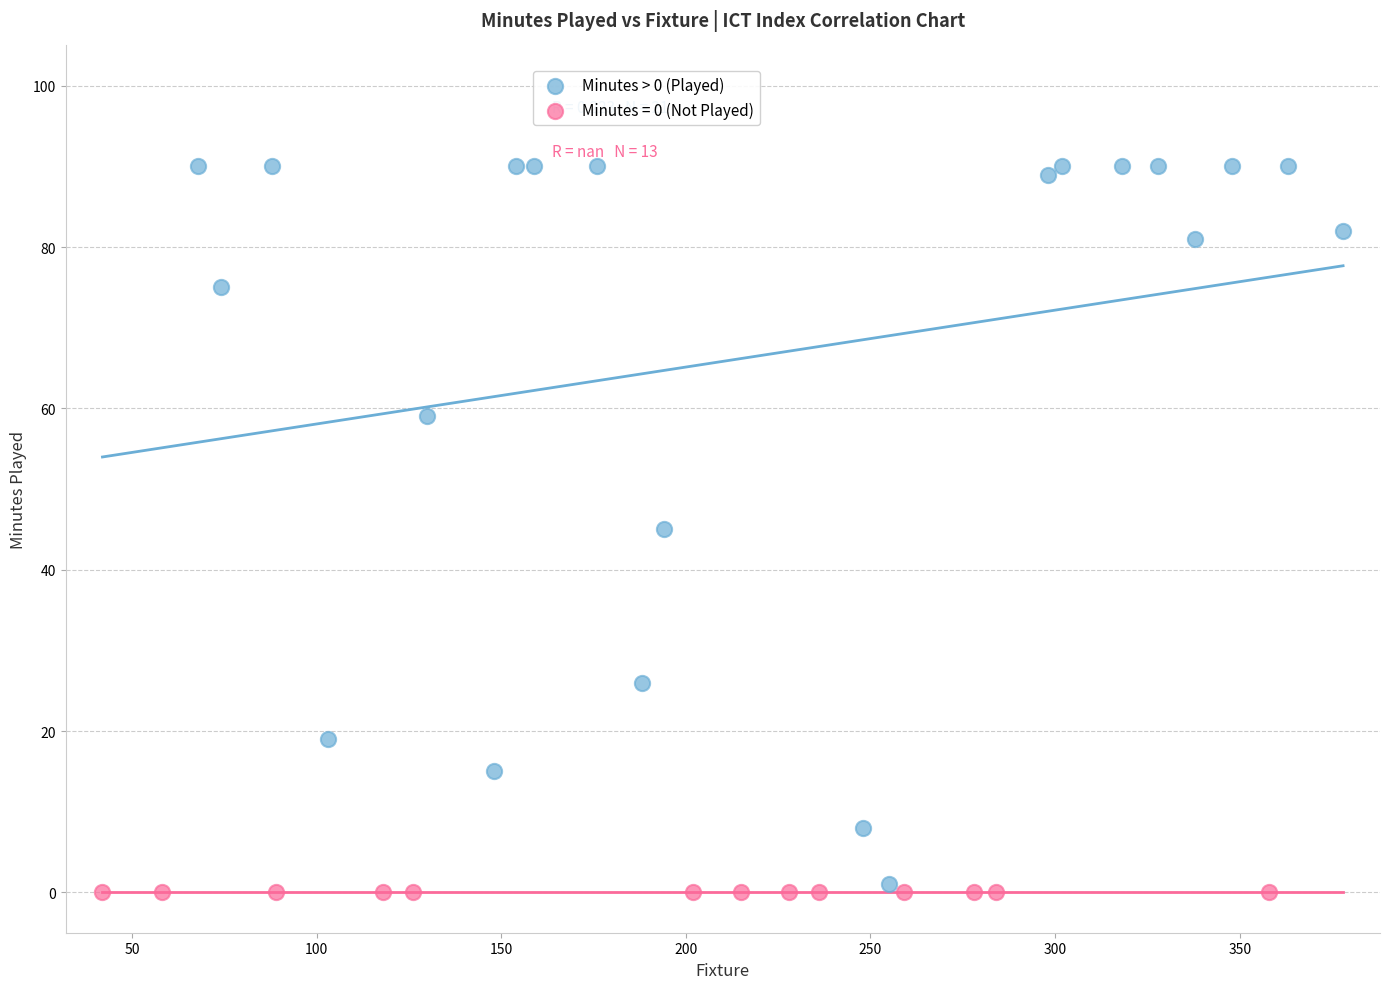

Which series contains the highest Y value?

Minutes > 0 (Played)